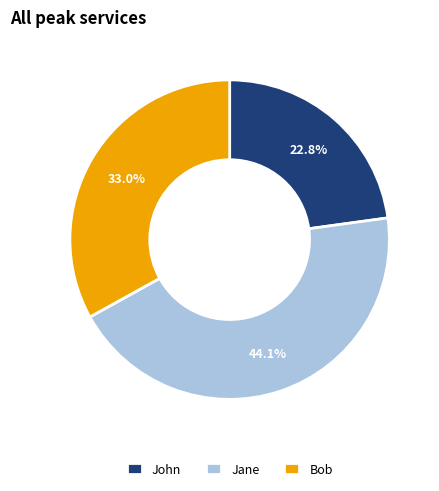

Is it true that Bob is 41% of the pie?

False